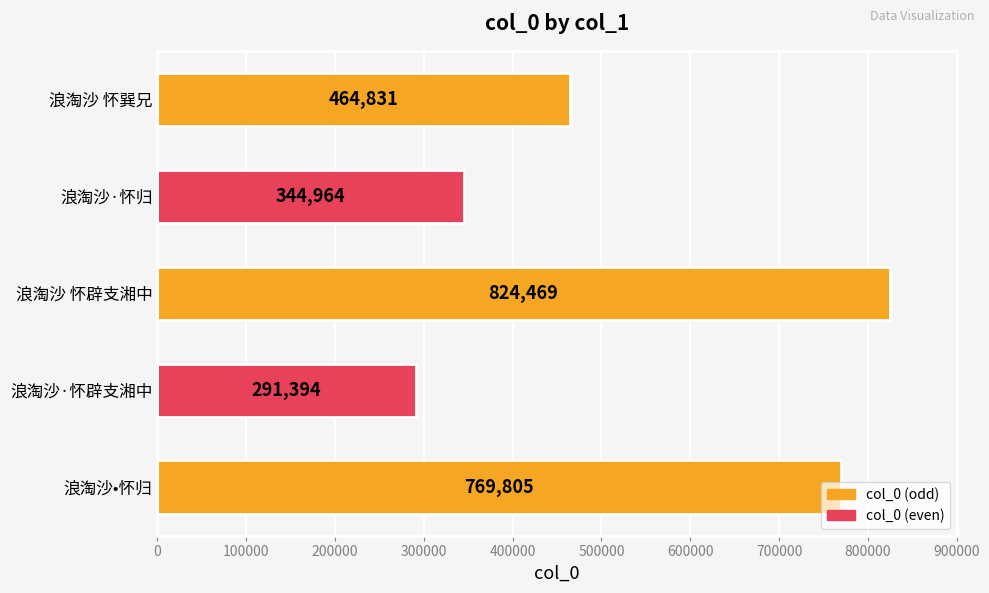

What is the change in value from 浪淘沙•怀归 to 浪淘沙·怀辟支湘中?

-478411